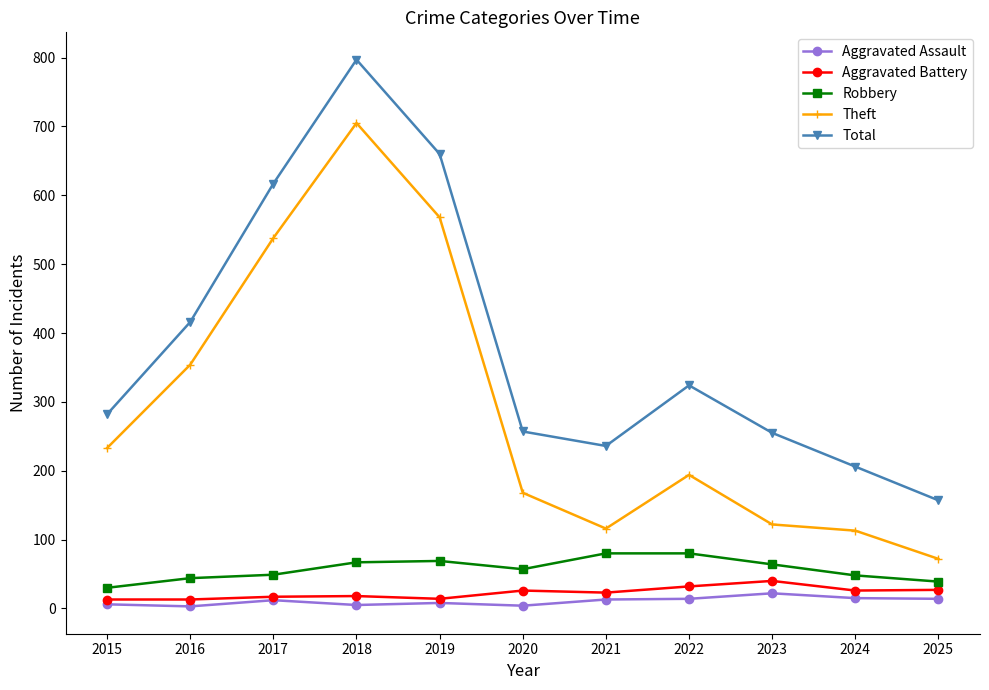

Which series has the largest range (max minus min)?

Total